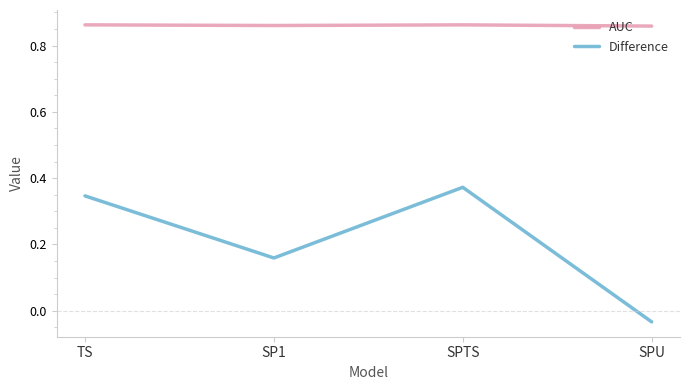

At which category does Difference reach its first local peak?

SPTS